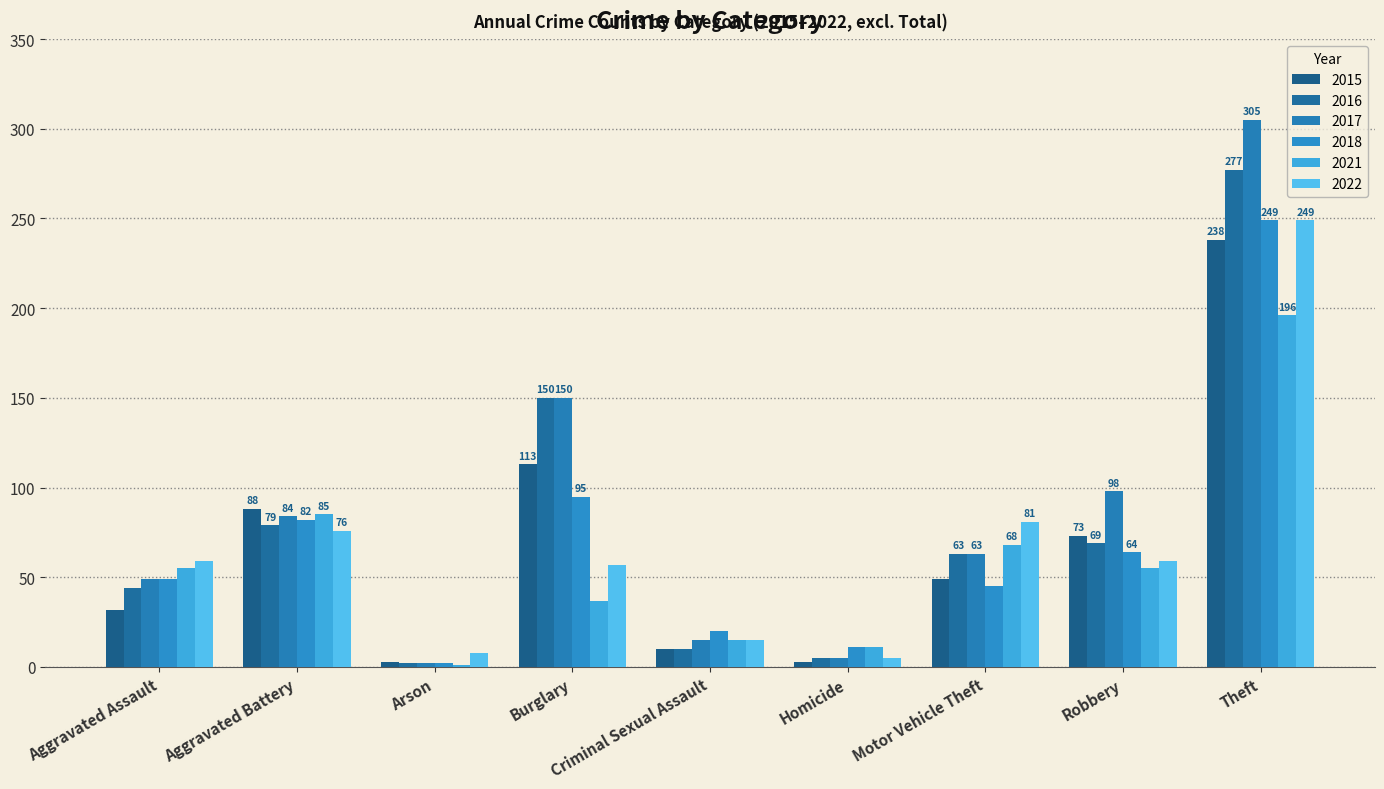

Rank the series at Homicide from highest to lowest value.

2018, 2021, 2016, 2017, 2022, 2015